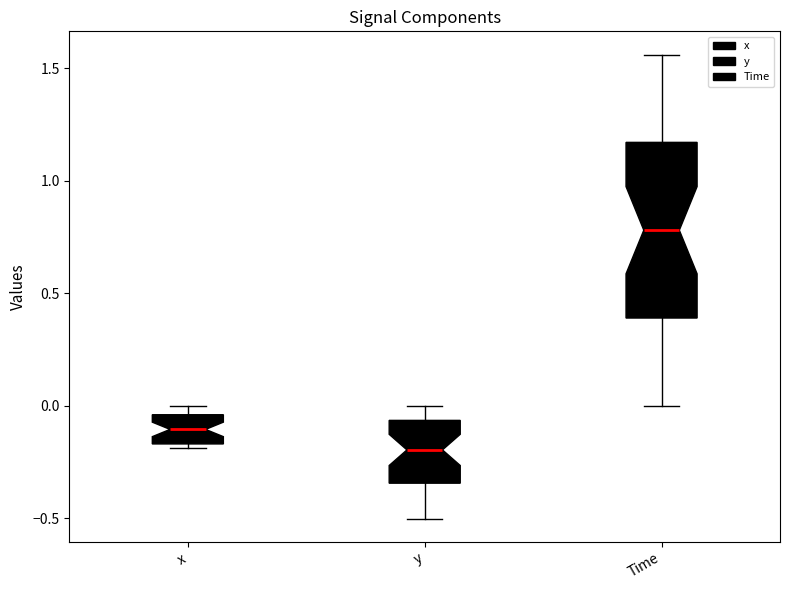

Reading left to right, transcribe this box plot: for each box, give where its median line is, the range the box spans, and where its two whiskers end, as read against the y-axis. The values are not printed on the chart, so give them approximately, as read against the axis.

x: median -0.10, box -0.15 to -0.05, whiskers -0.20 to 0.00
y: median -0.20, box -0.35 to -0.05, whiskers -0.50 to 0.00
Time: median 0.80, box 0.40 to 1.15, whiskers 0.00 to 1.55